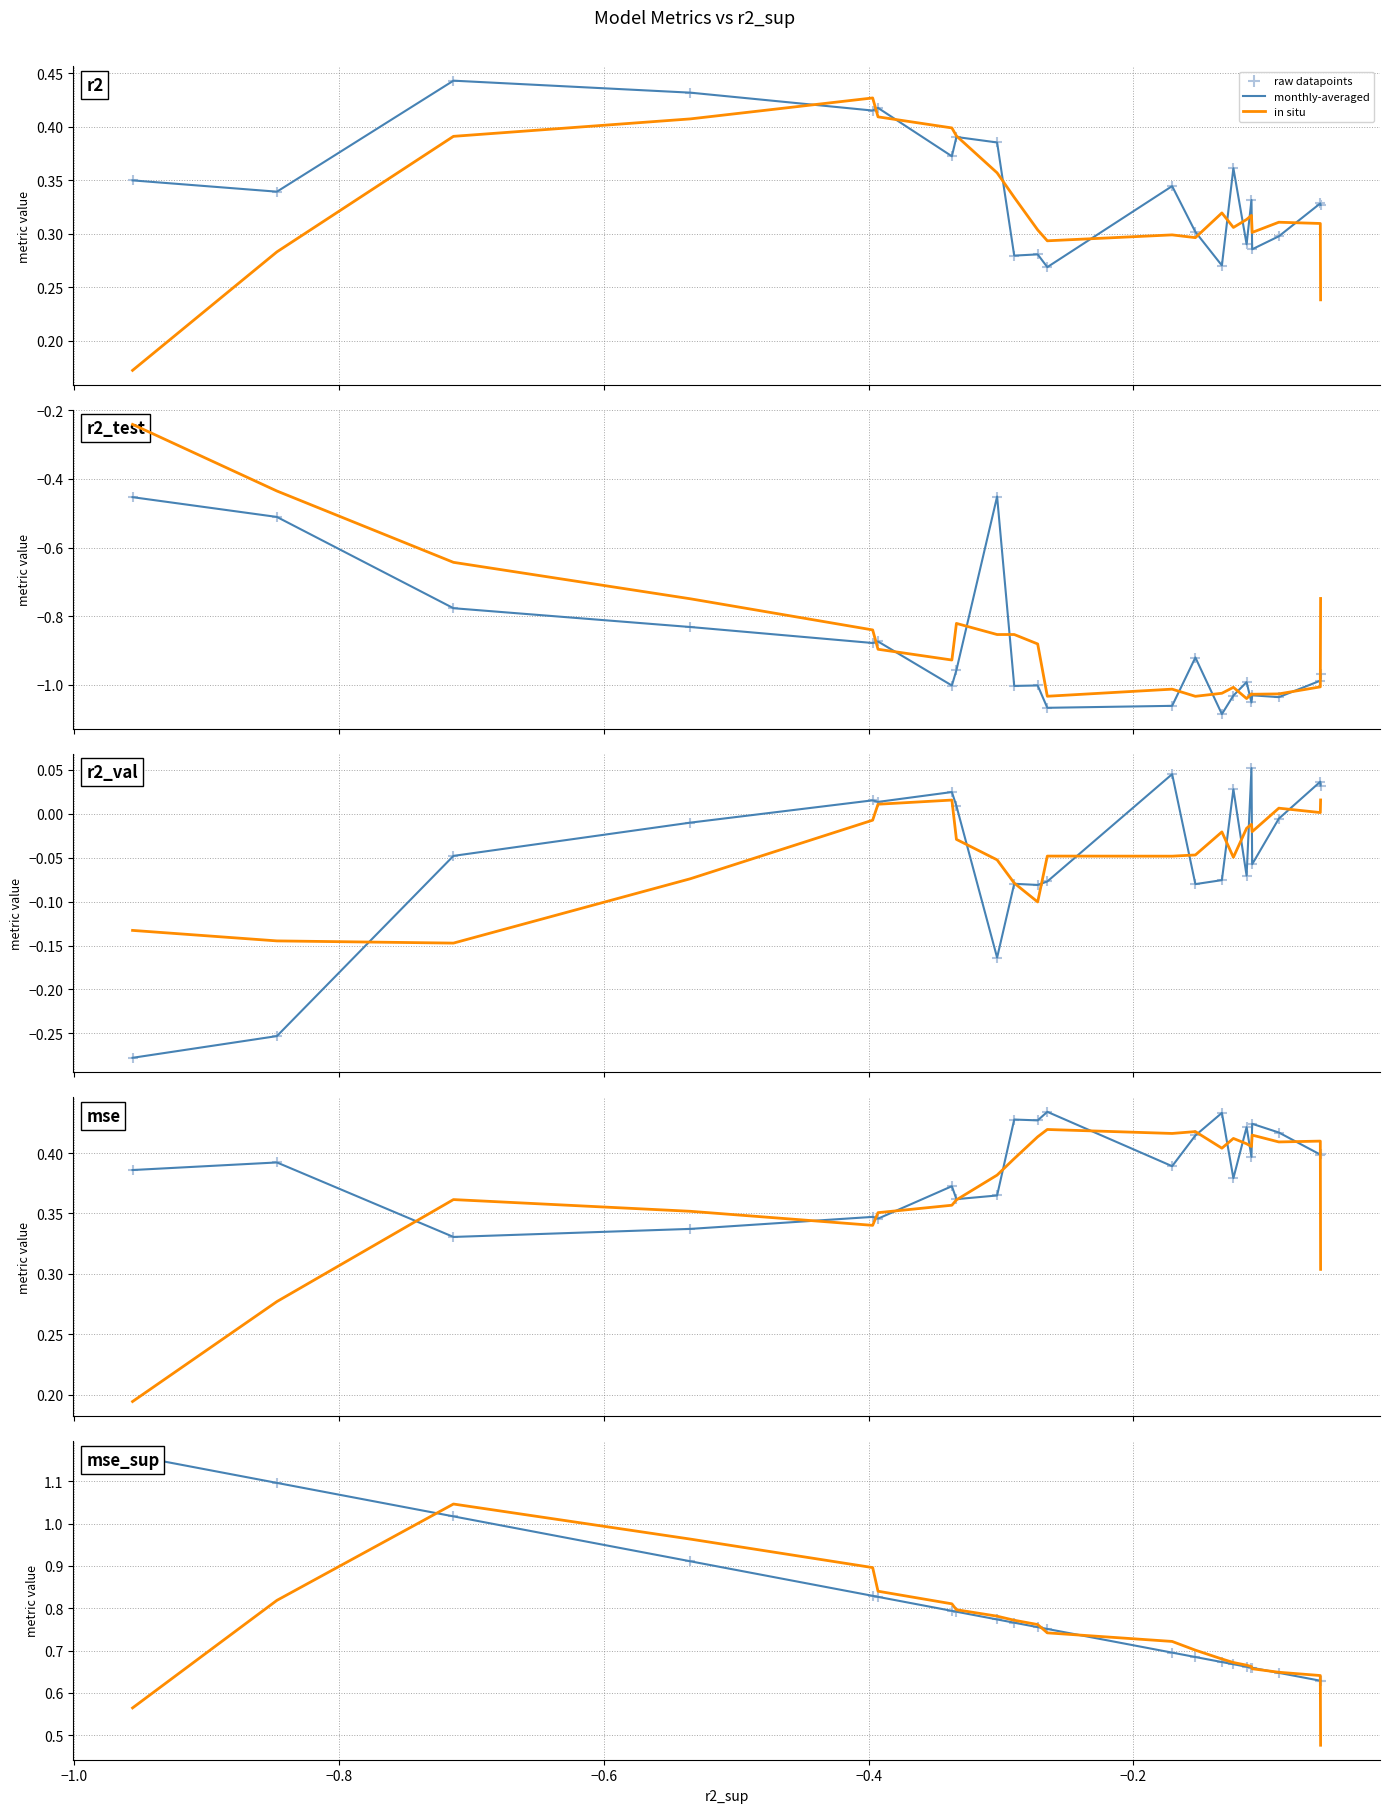

What are all the series names shown in the legend?

monthly-averaged, in situ, raw datapoints